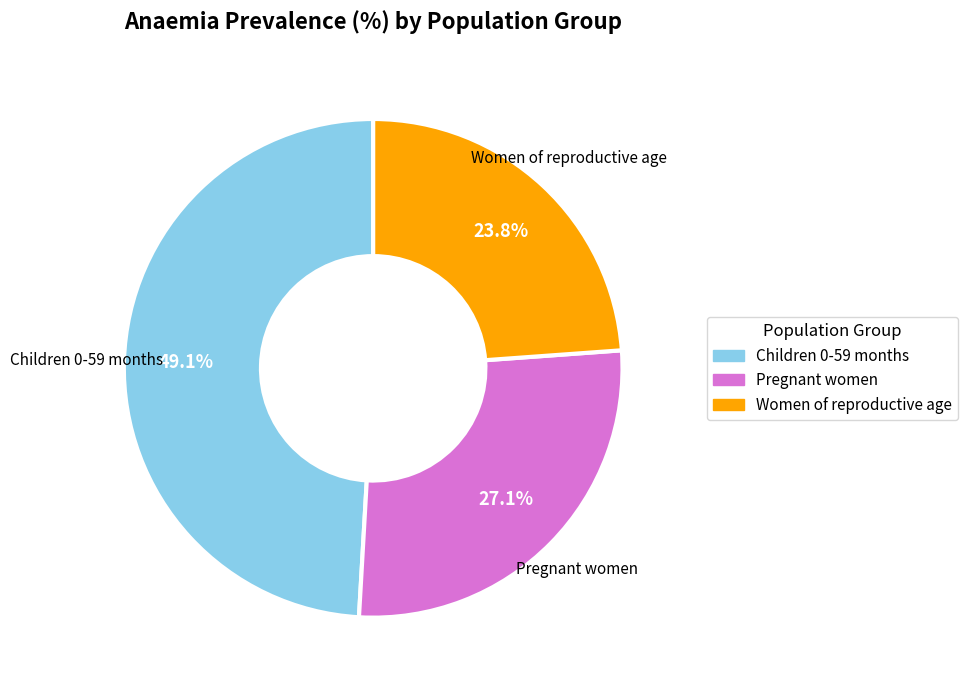

True or false: Children 0-59 months accounts for 49% of the total.

True